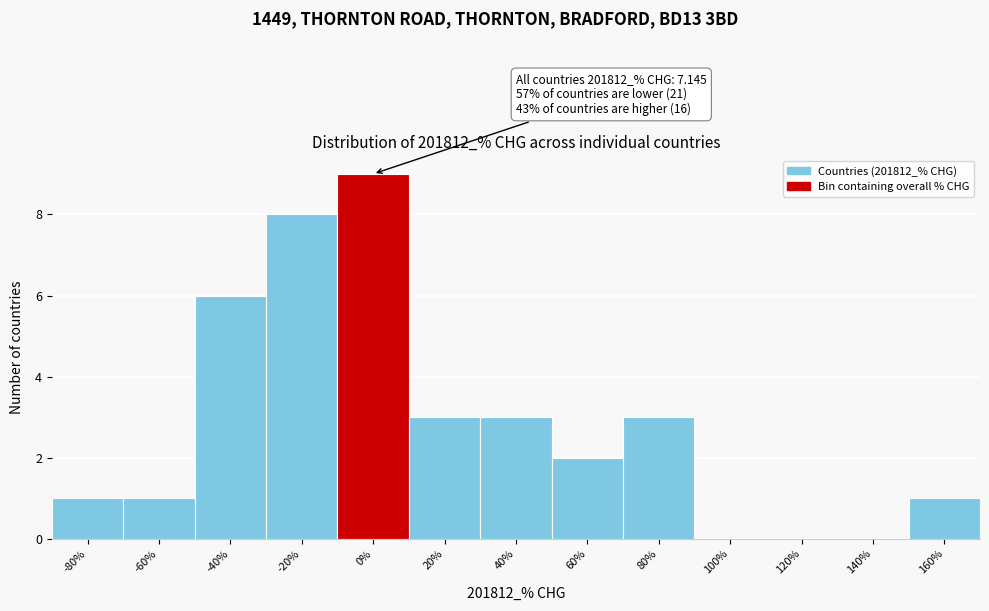

Reading left to right, what are all the values shown in this chart?

-80%=1	-60%=1	-40%=6	-20%=8	0%=9	20%=3	40%=3	60%=2	80%=3	100%=0	120%=0	140%=0	160%=1